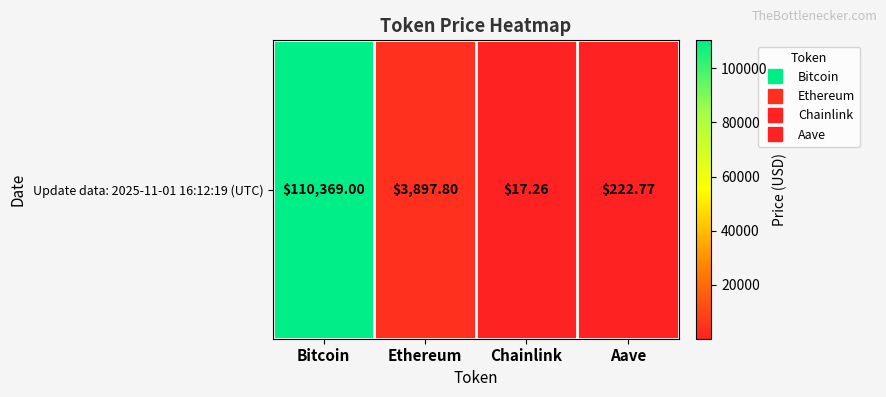

What is the minimum value shown in the chart?

17.3